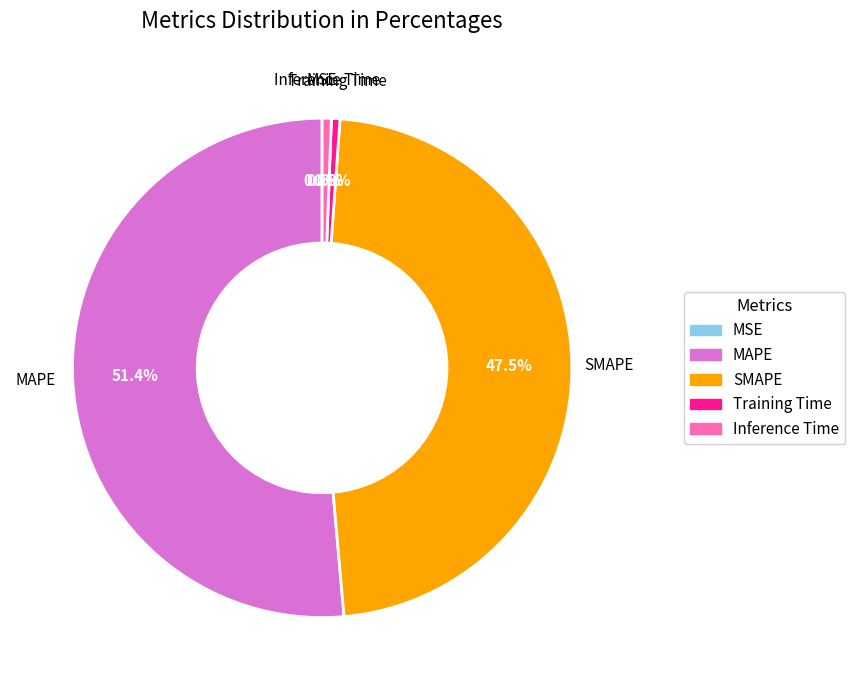

The MAPE slice represents 51% of the pie. True or false?

True